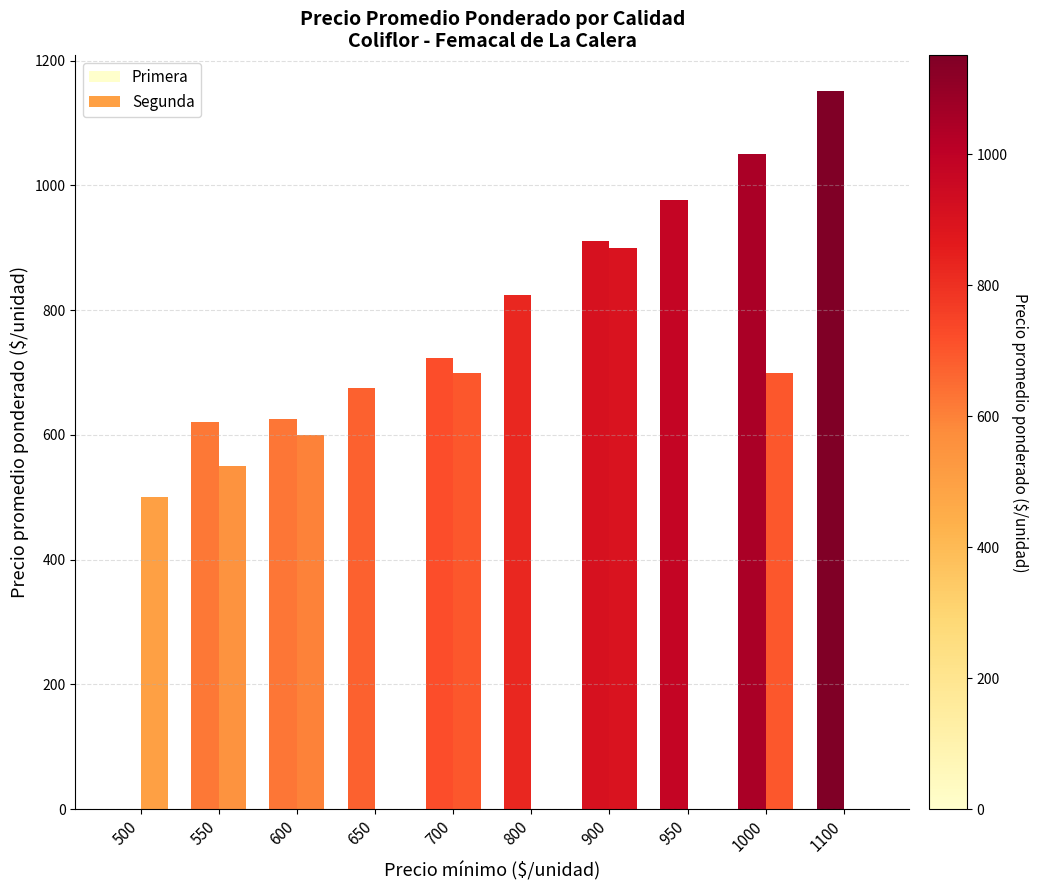

How many distinct data groups are displayed?

2